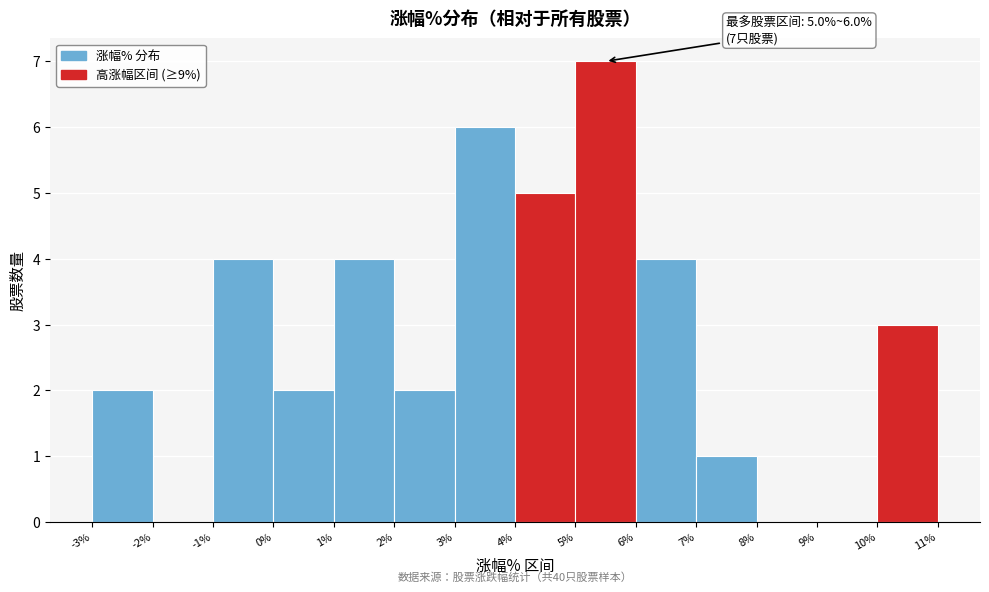

Which range on the x-axis has the tallest bar?

5% to 6%